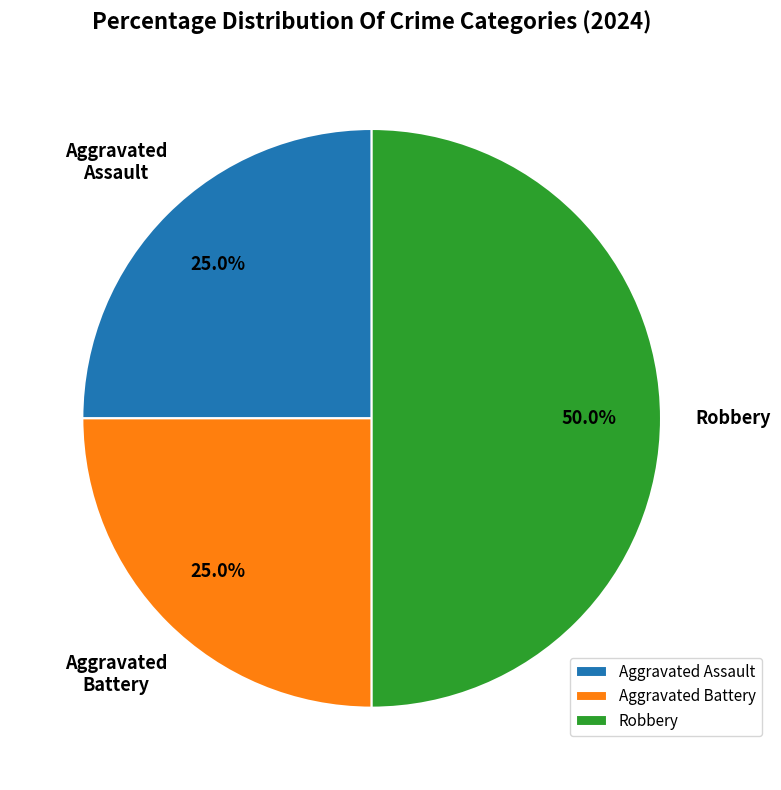

To the nearest percent, what is the average slice percentage?

33%